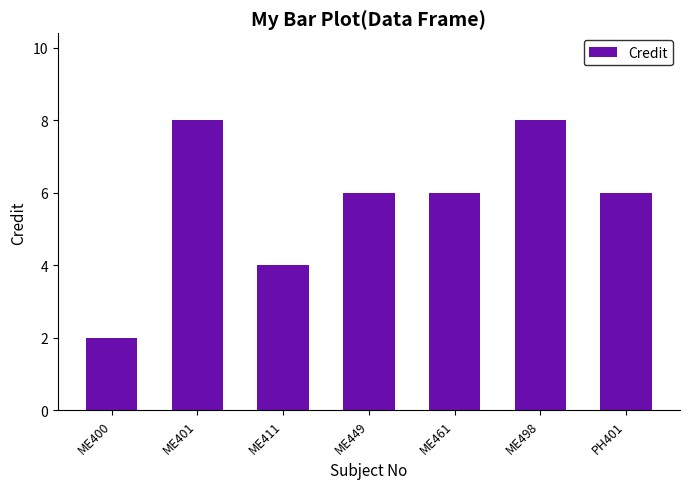

What is the ratio of the value at ME449 to the value at PH401?

1.0